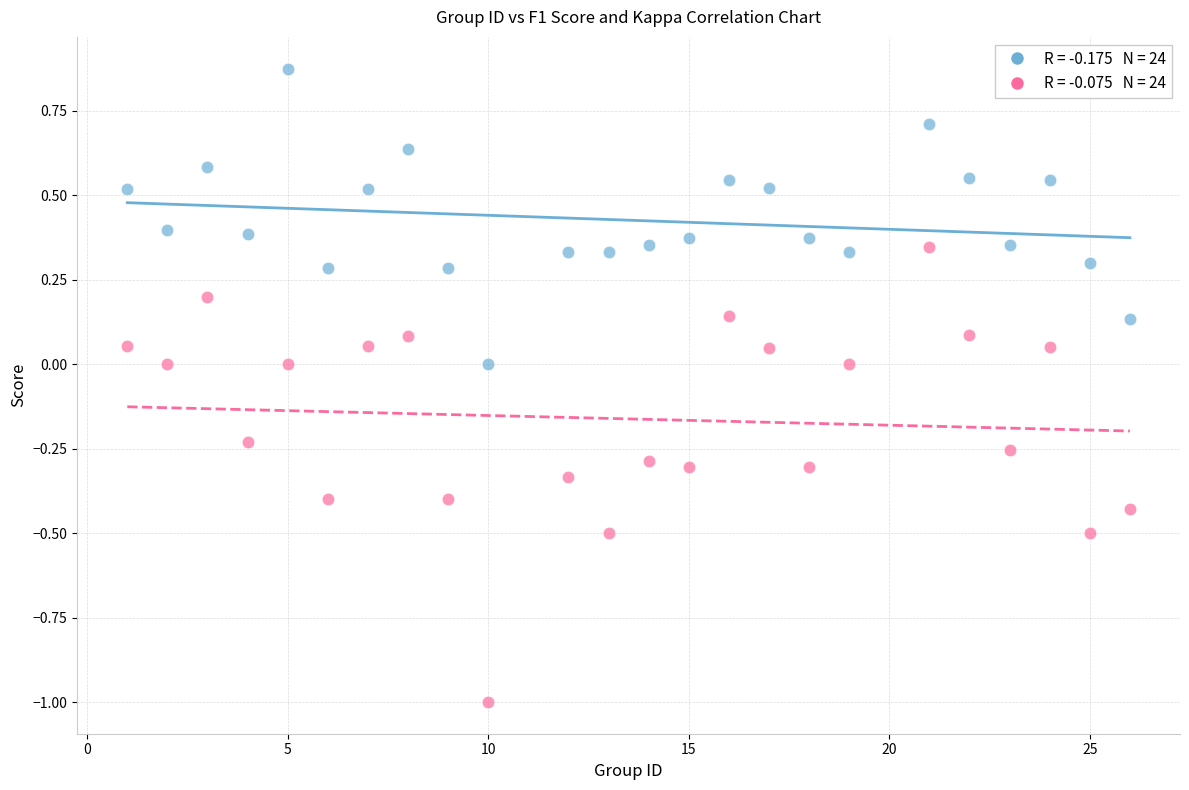

Across all data points, what is the range of X values (max minus min)?

25.0